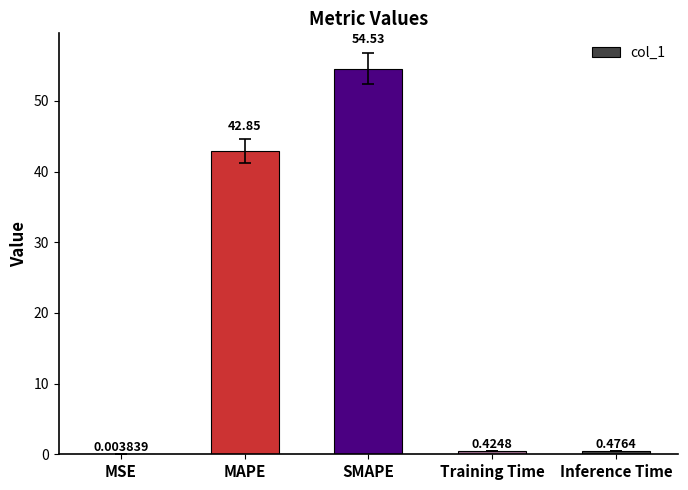

What is the sum of the values at MSE and MAPE?

42.9